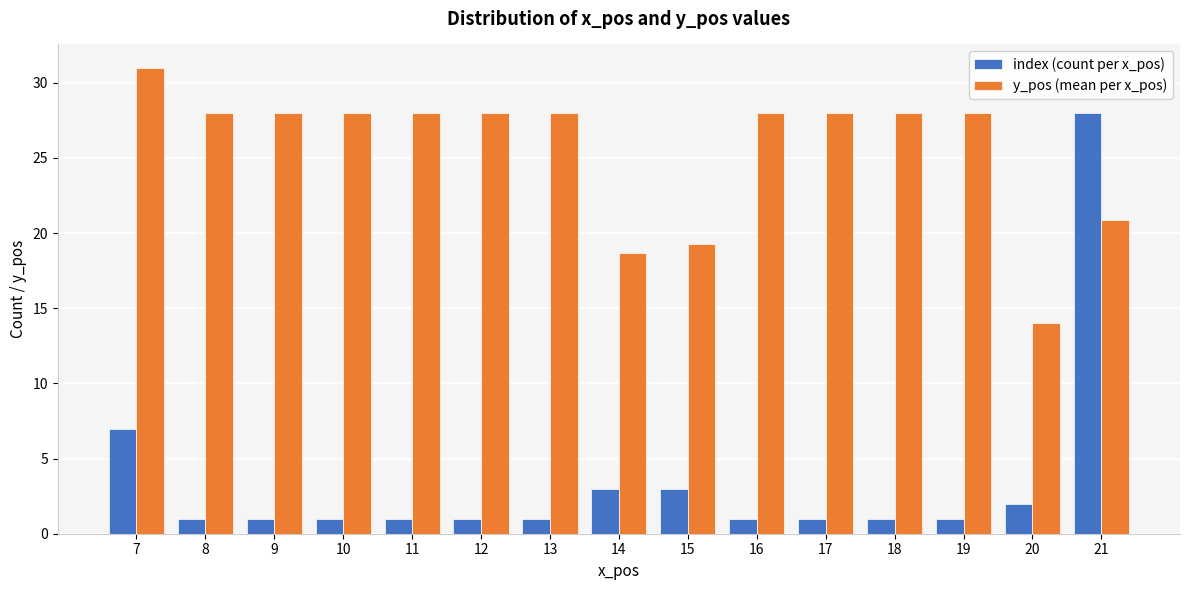

At 11, list the series in order from largest to smallest.

y_pos (mean per x_pos), index (count per x_pos)